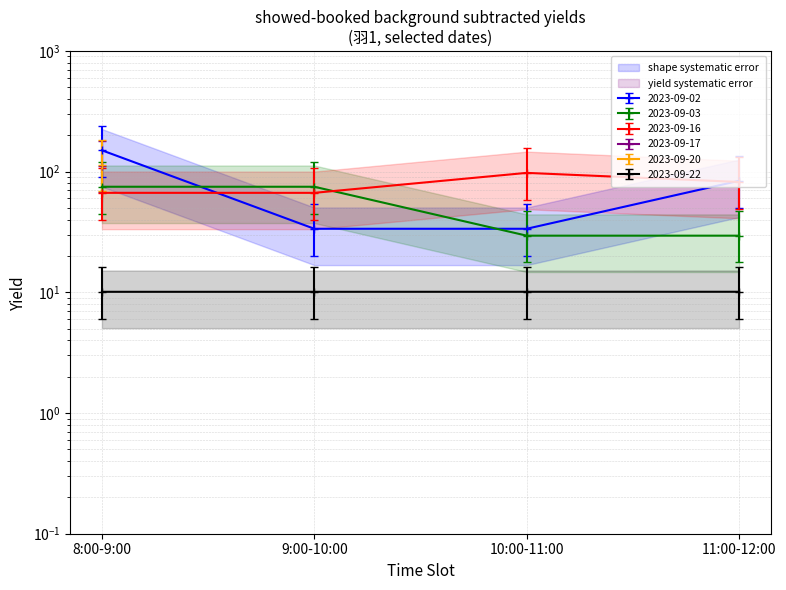

Where is the first local maximum for 2023-09-16?

10:00-11:00